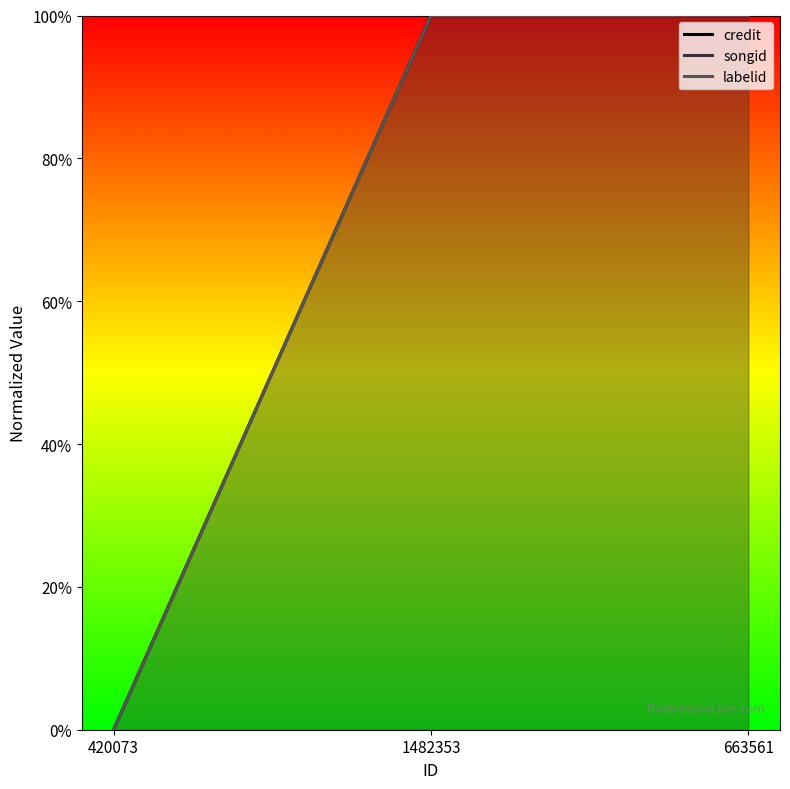

List the labels in order of labelid value, smallest first.

420073, 1482353, 663561